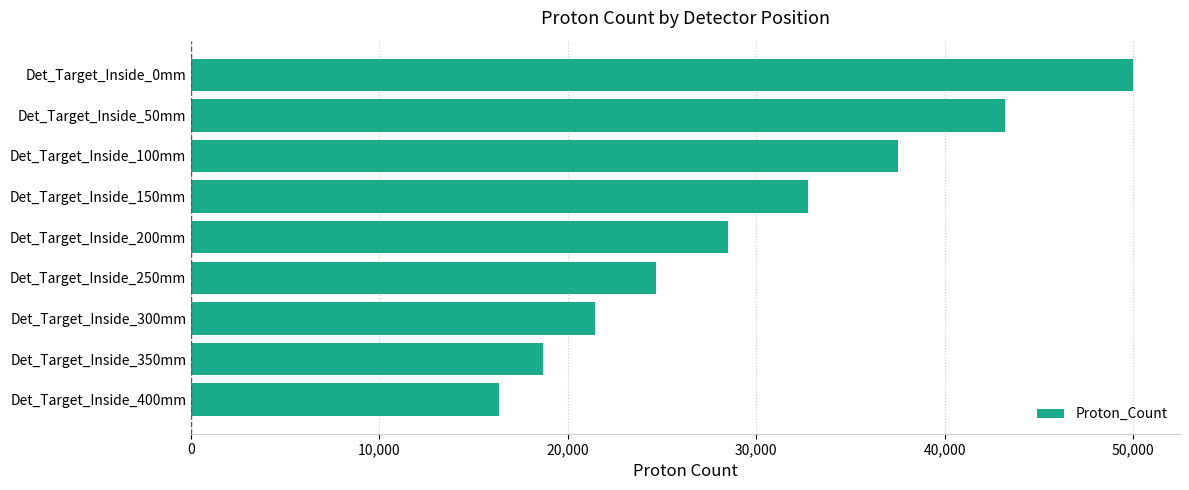

Where is the data nearest to the value 33172?

Det_Target_Inside_150mm